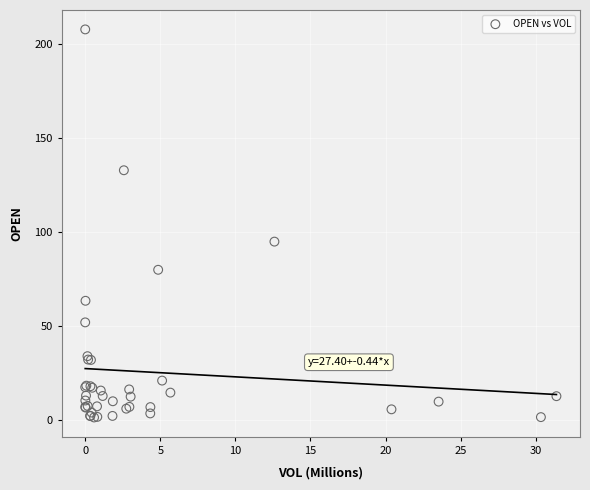

What Y value in the scatter plot is closest to 104?

95.0